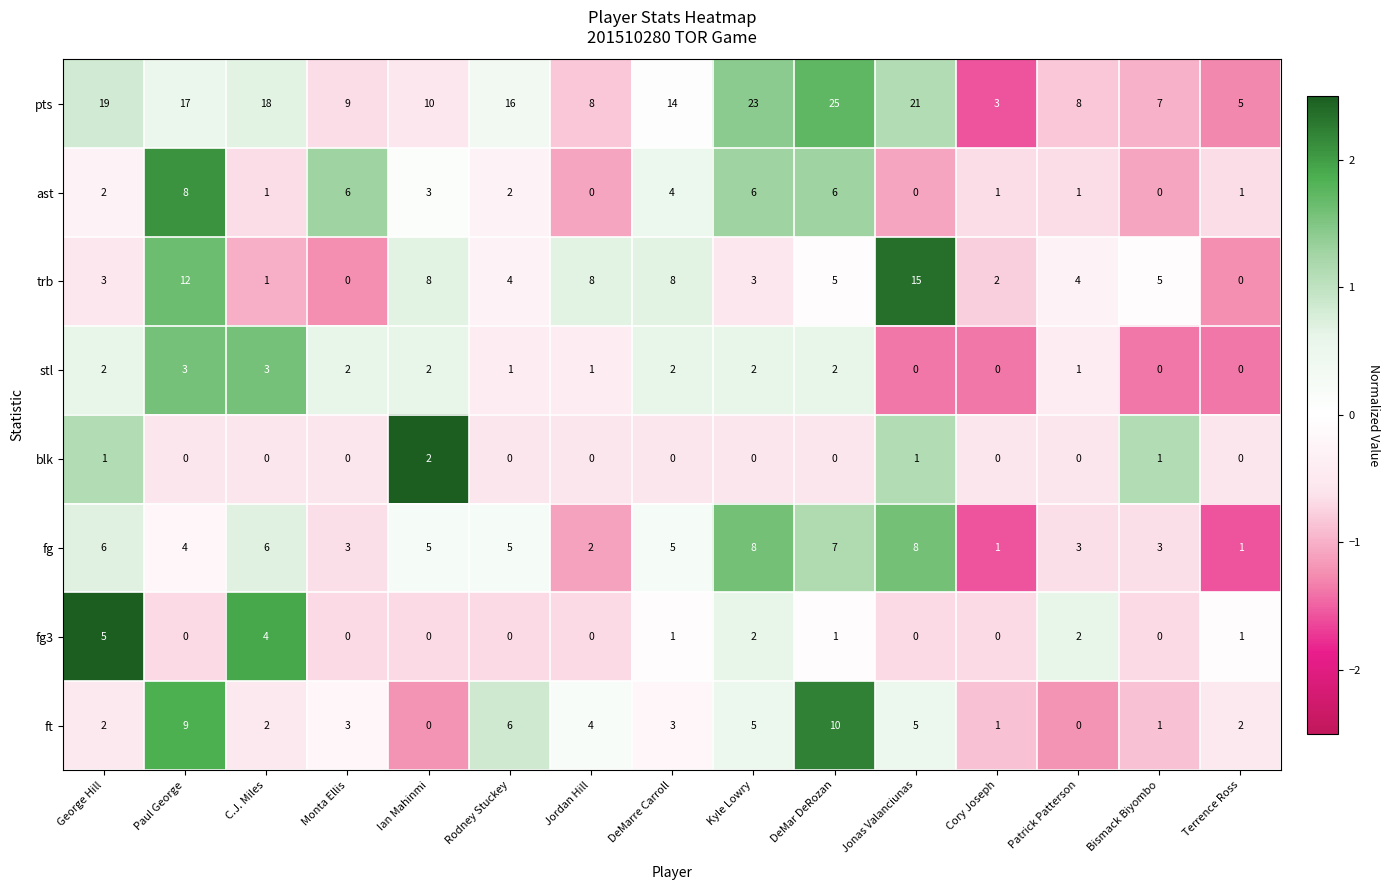

Which category has the highest value in the blk series?

Ian Mahinmi